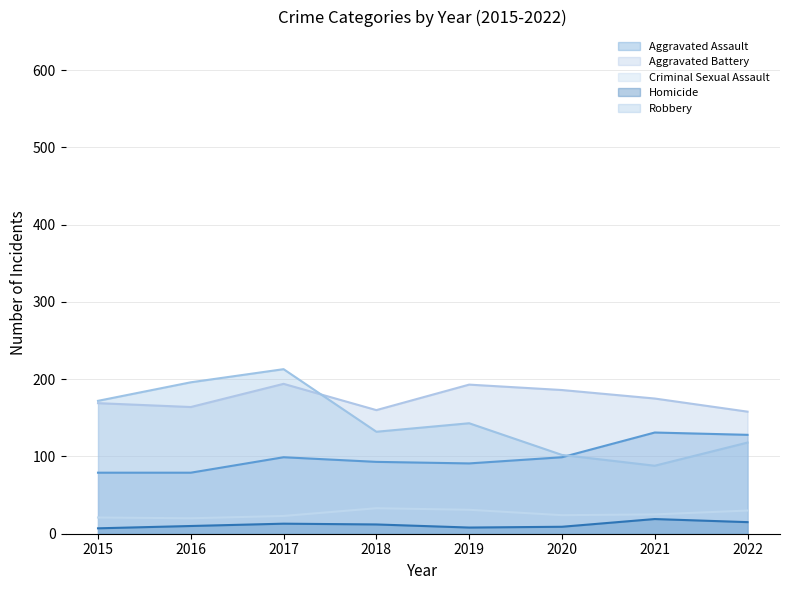

At which category does Criminal Sexual Assault reach its first local valley?

2016